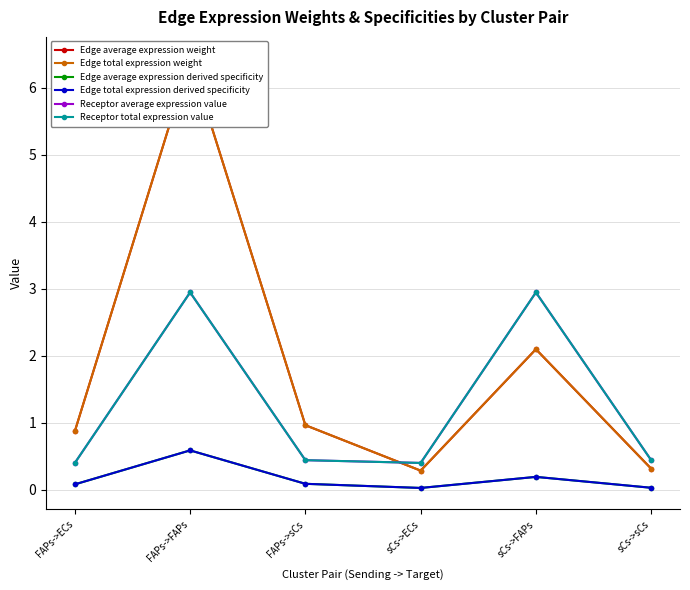

True or false: Edge average expression derived specificity has a value of 0.6 at FAPs->FAPs.

True